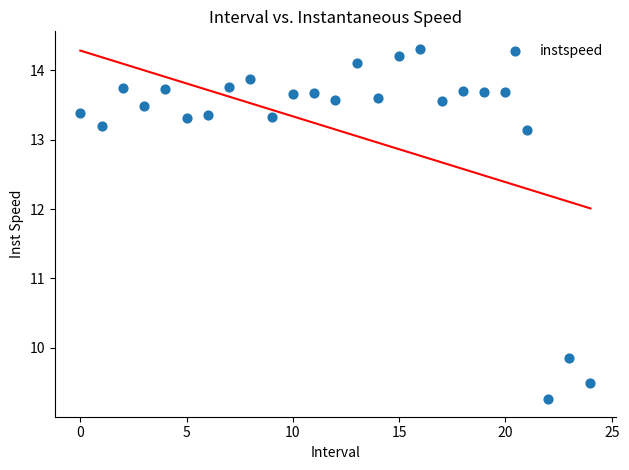

What Y value in the scatter plot is closest to 11?

9.9